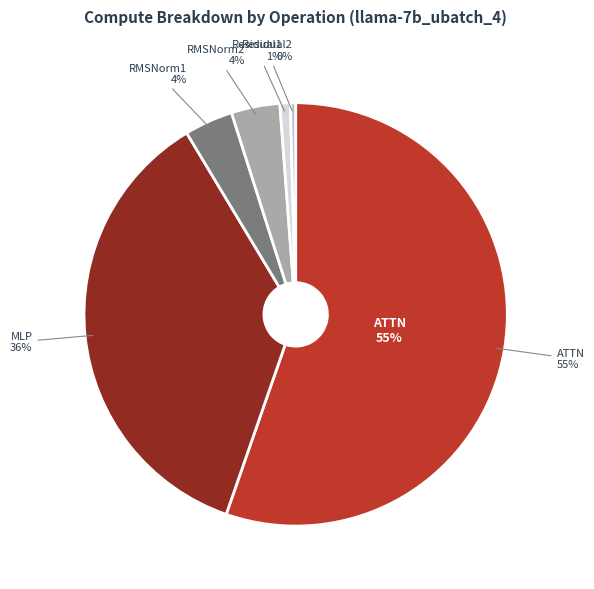

To the nearest percent, what is the combined percentage of RMSNorm2 and Residual1?

5%